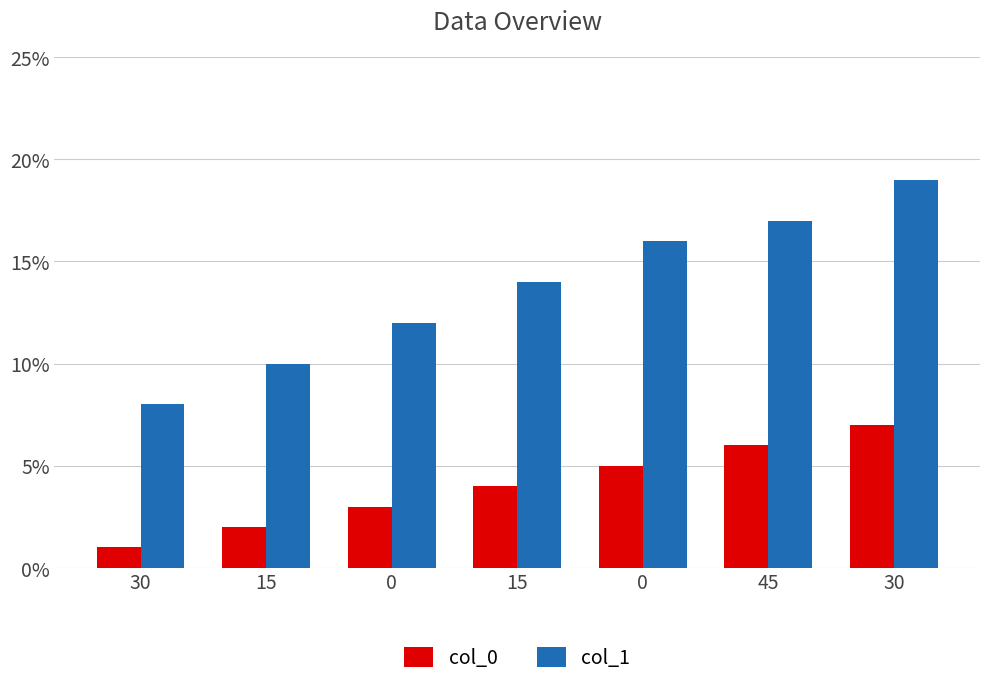

What is the approximate value of col_1 at 30, to the nearest 5?

20